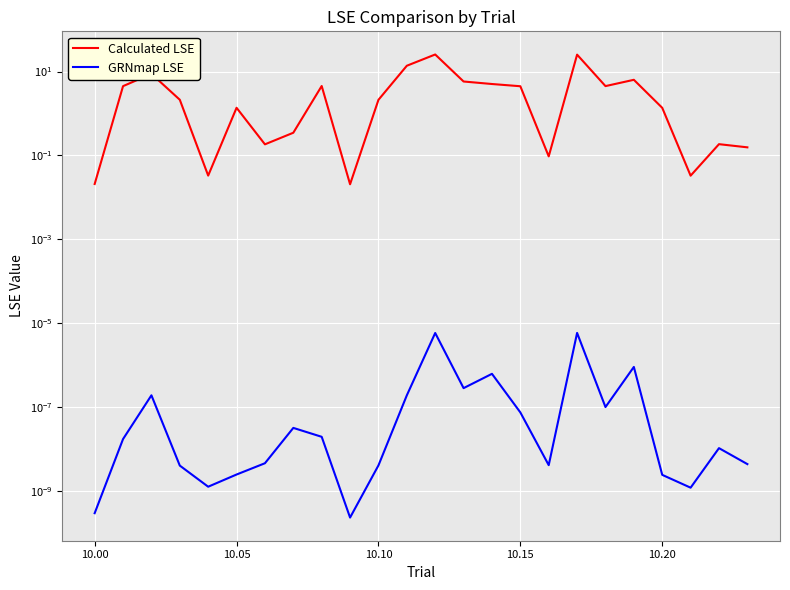

What are all the series names shown in the legend?

Calculated LSE, GRNmap LSE